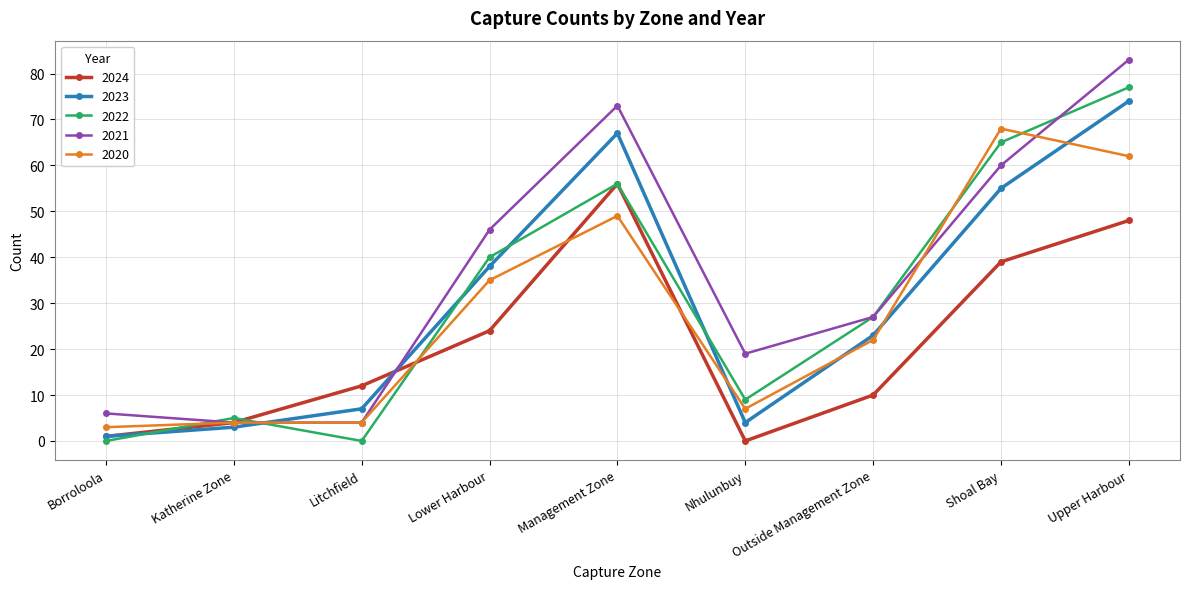

Where is the first local maximum for 2021?

Management Zone